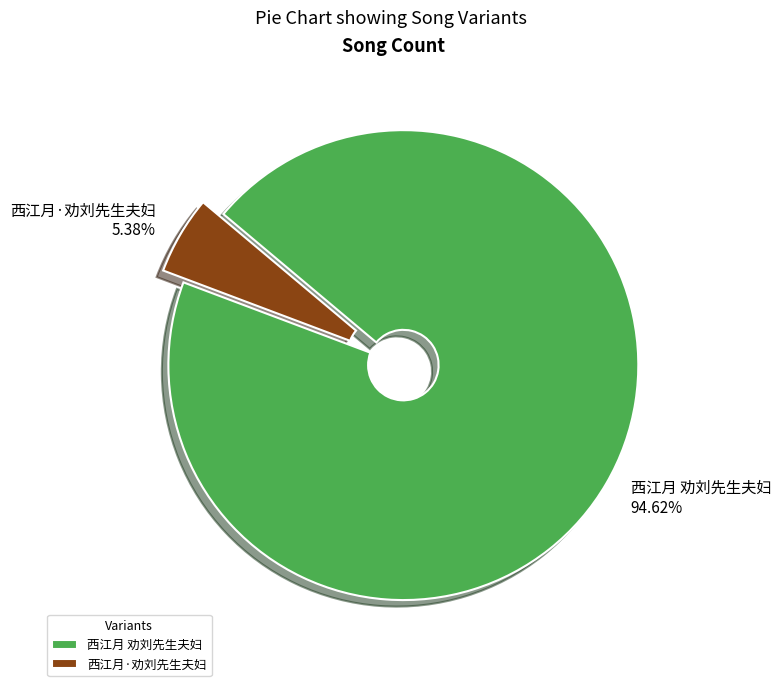

Which slice is the largest?

西江月 劝刘先生夫妇